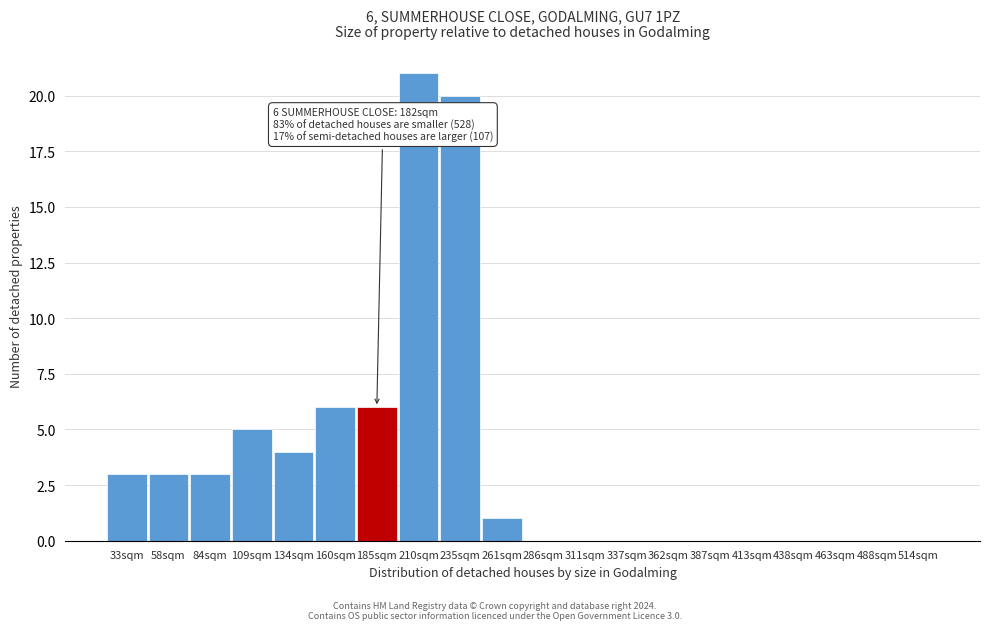

Reading left to right, list all the values displayed in this chart.

33sqm=3	58sqm=3	84sqm=3	109sqm=5	134sqm=4	160sqm=6	185sqm=6	210sqm=21	235sqm=20	261sqm=1	286sqm=0	311sqm=0	337sqm=0	362sqm=0	387sqm=0	413sqm=0	438sqm=0	463sqm=0	488sqm=0	514sqm=0